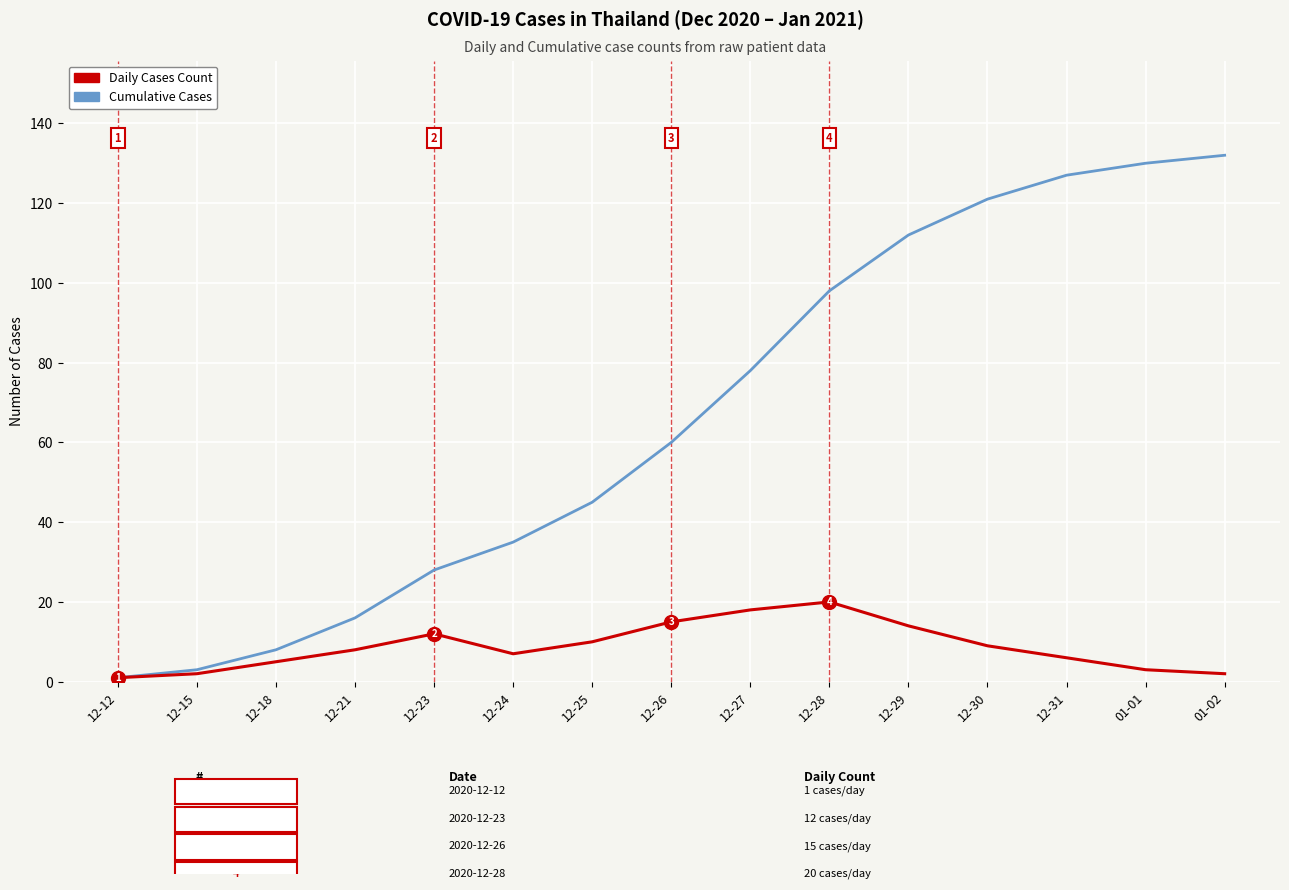

Rank the series by their maximum value, from lowest to highest.

Daily Cases Count, Cumulative Cases